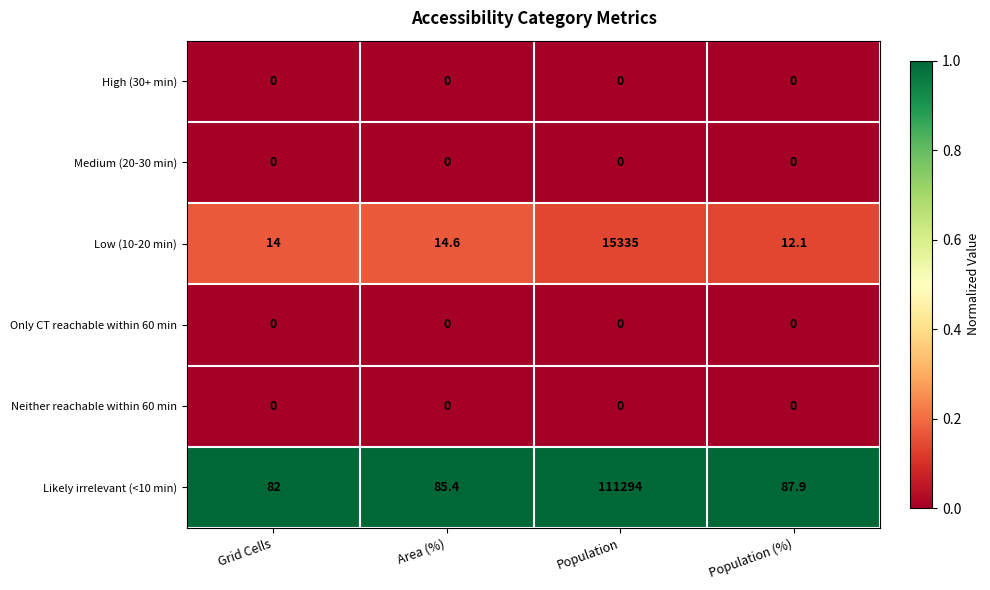

What is the difference between the highest and lowest values at Population (%)?

87.9